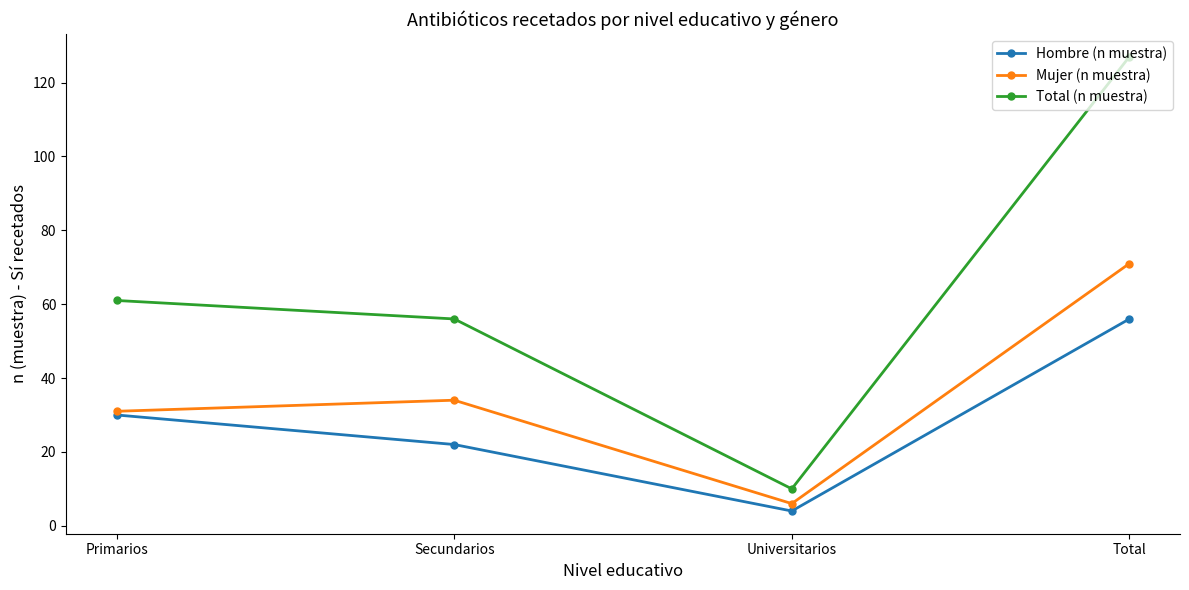

Where is the first local maximum for Mujer (n muestra)?

Secundarios